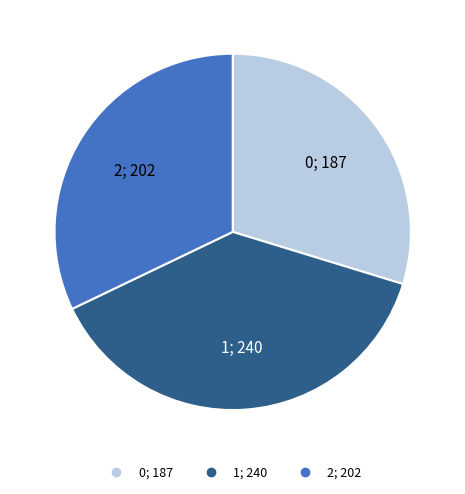

Is the sum of 0 and 2 greater than half?

Yes